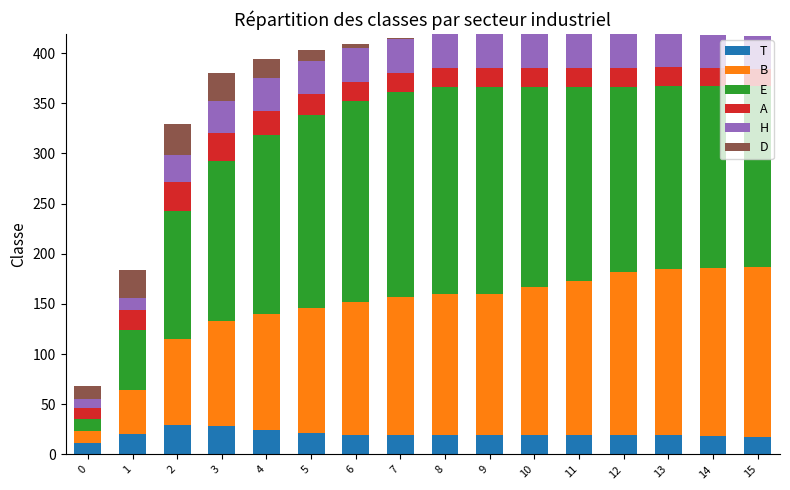

What is the highest value of the T series?

29